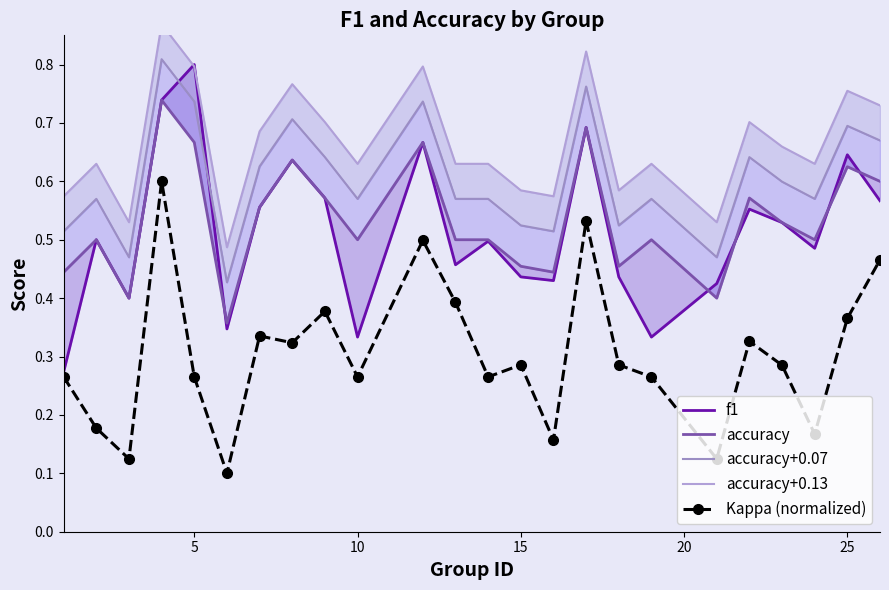

What is the difference between the maximum and minimum values in the accuracy series?

0.4